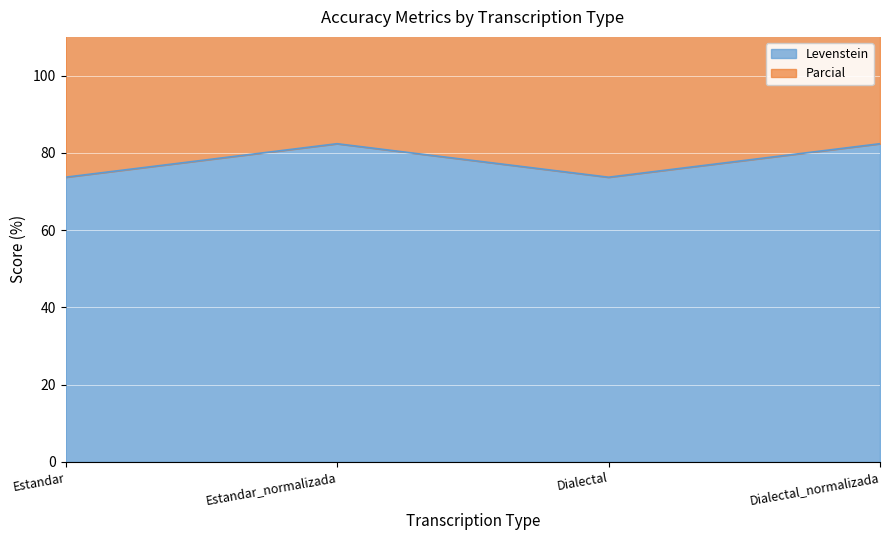

In Parcial, how many points are lower than both neighbors (excluding endpoints)?

1